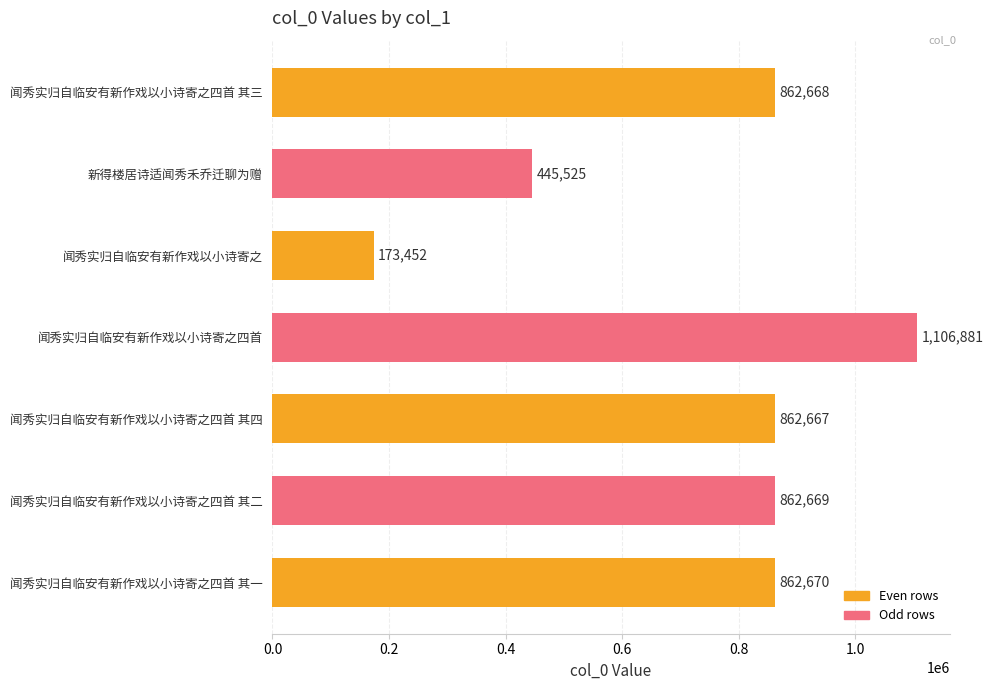

What is the average value?

739505